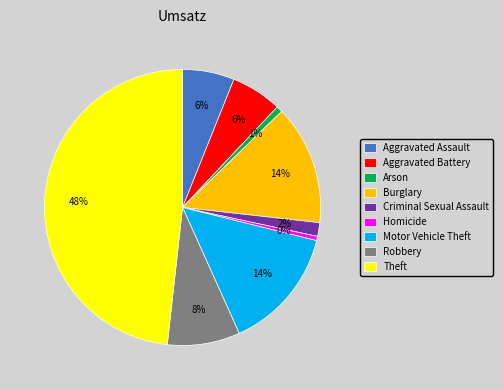

To the nearest percent, what portion does Theft represent?

48%